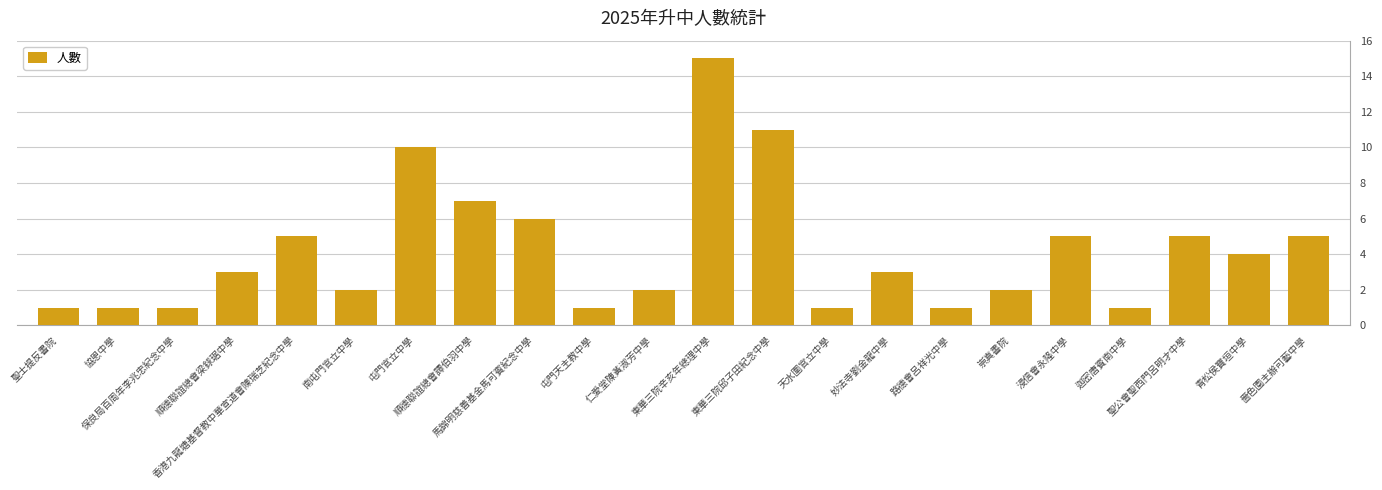

True or false: the data shows 1 at 路德會呂祥光中學.

True